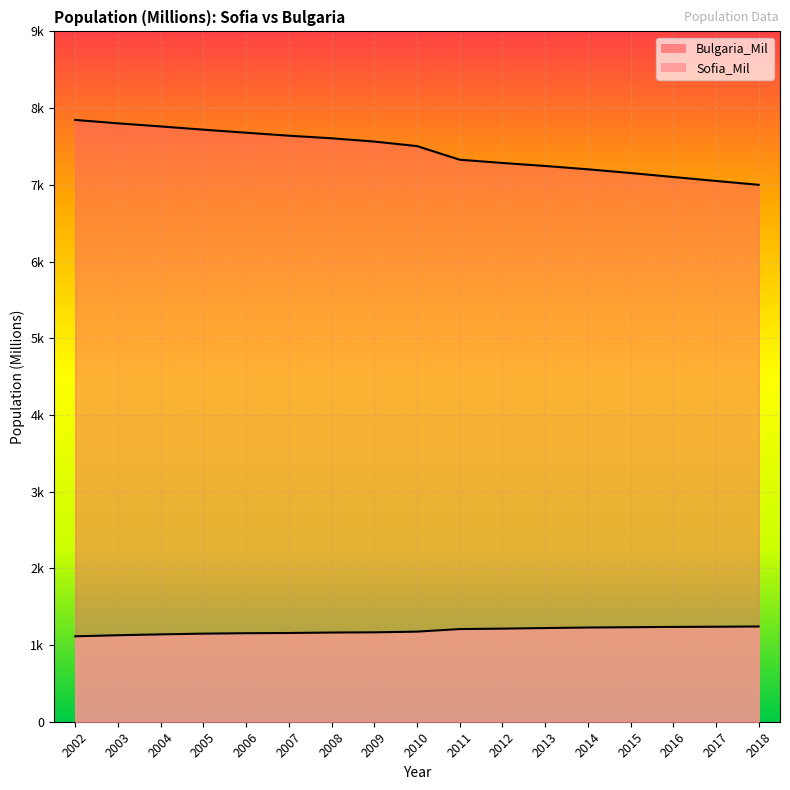

At which category is the sum across all series the highest?

2002